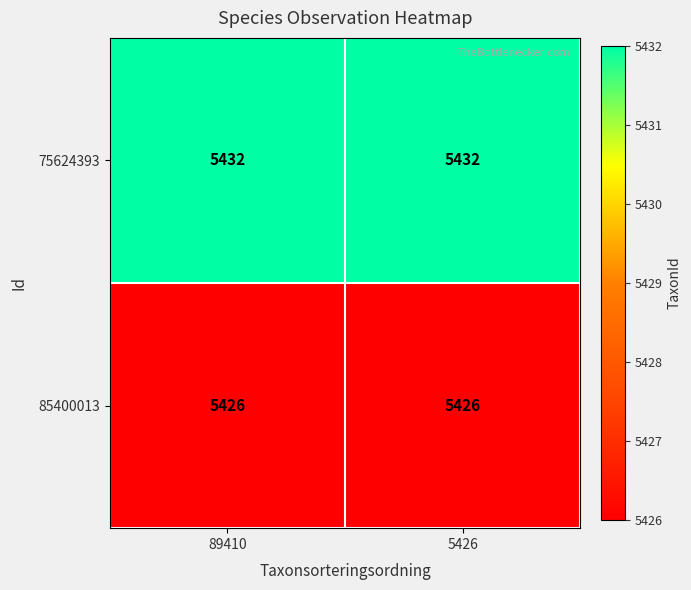

What is the spread (max minus min) of values at 89410?

6